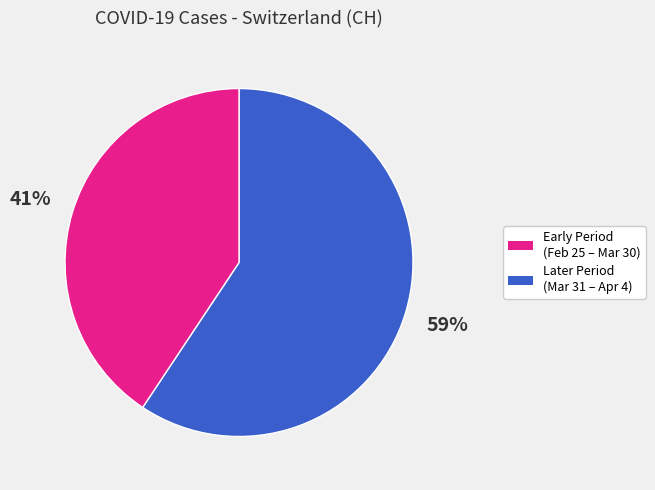

Do Later Period (Mar 31 – Apr 4) and Early Period (Feb 25 – Mar 30) together represent more than half of the pie?

Yes